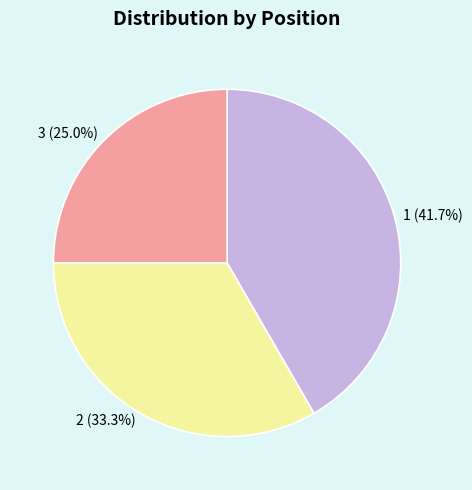

Rank the categories by value from lowest to highest.

3, 2, 1